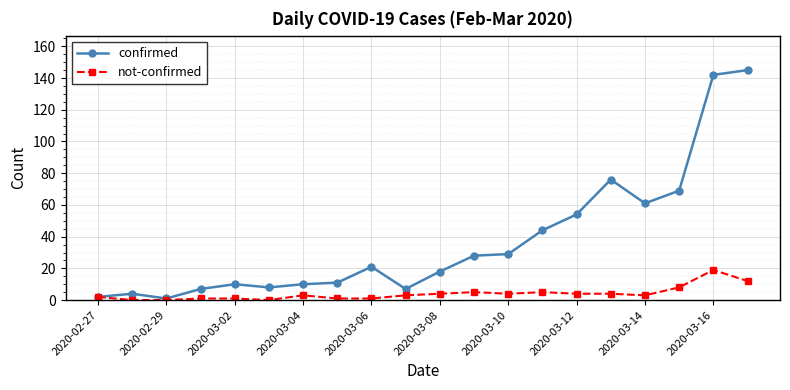

What is the highest value of the confirmed series?

145